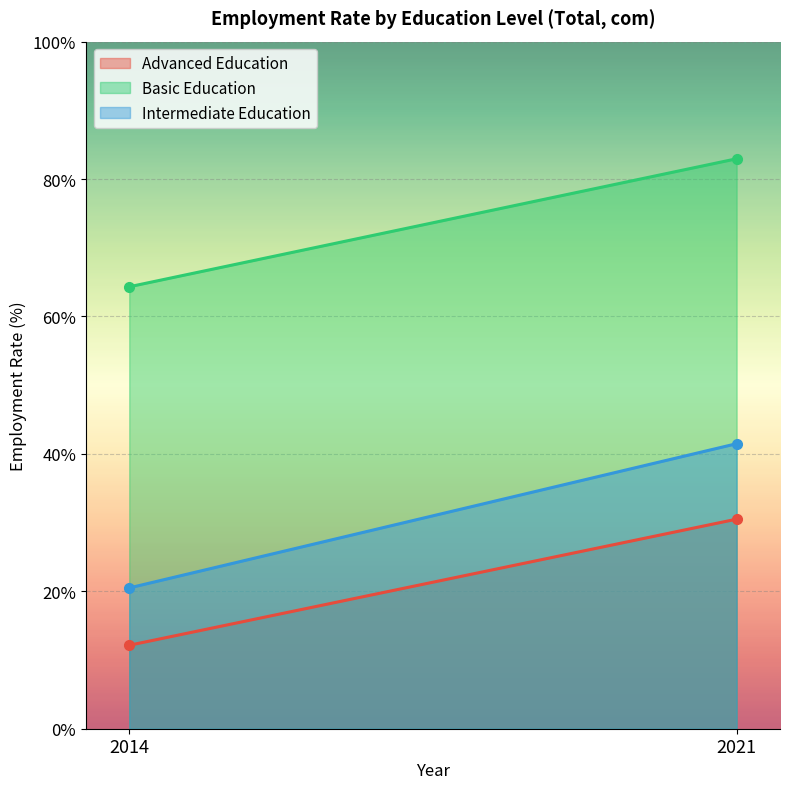

What is the spread (max minus min) of values at 2014?

52.2